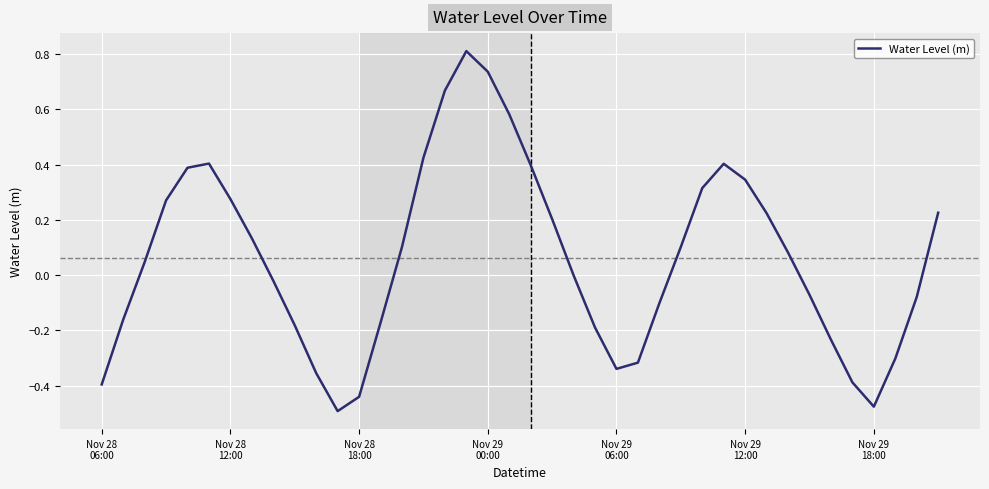

What is the greatest value displayed?

0.8